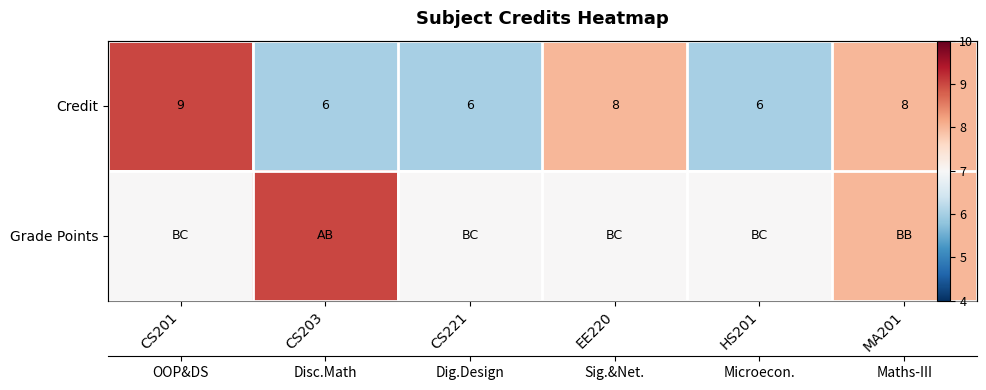

True or false: Grade Points has a value of 14 at CS203.

False